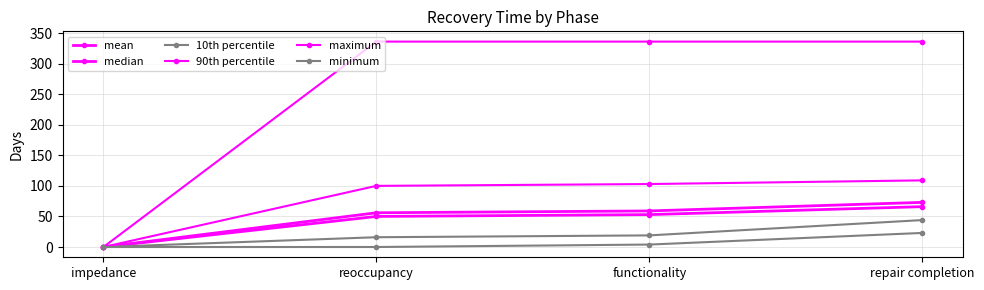

What is the label of the 4th point from the left?

repair completion